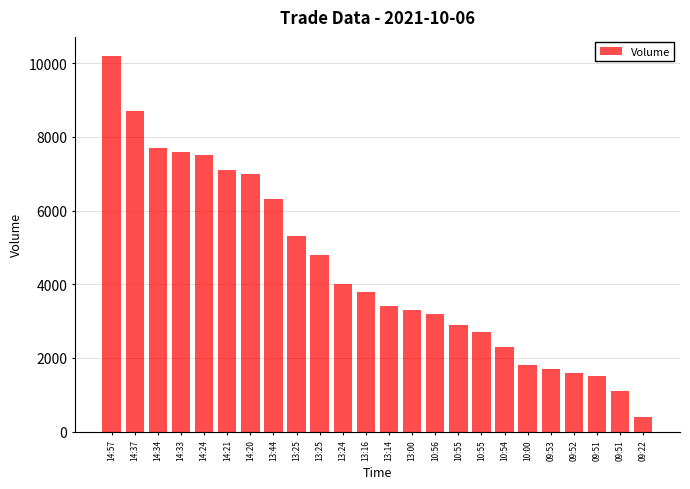

How many values are below 3800?

12